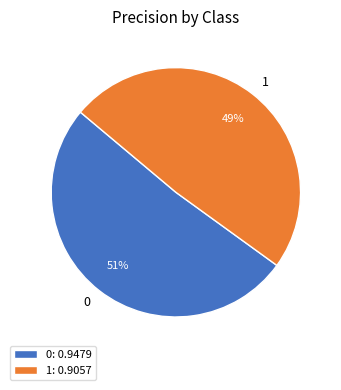

To the nearest percent, what is the combined percentage of 0 and 1?

100%